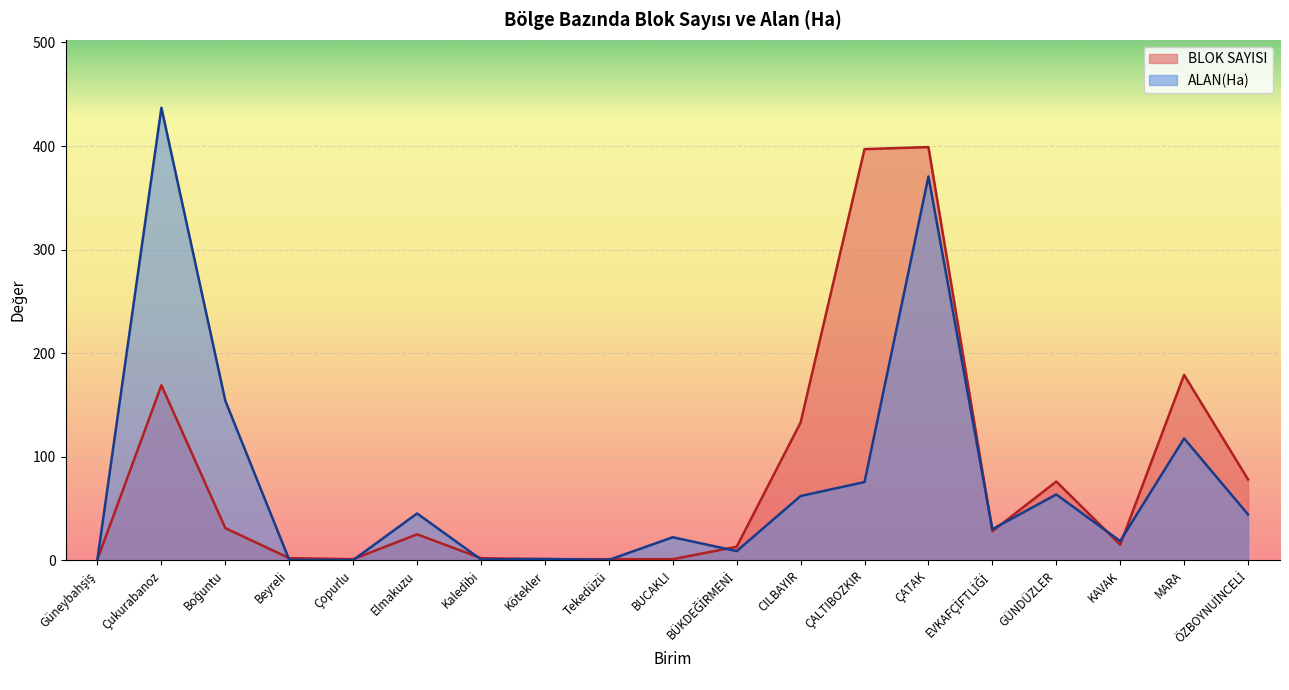

How many data points in BLOK SAYISI are less than 25?

9